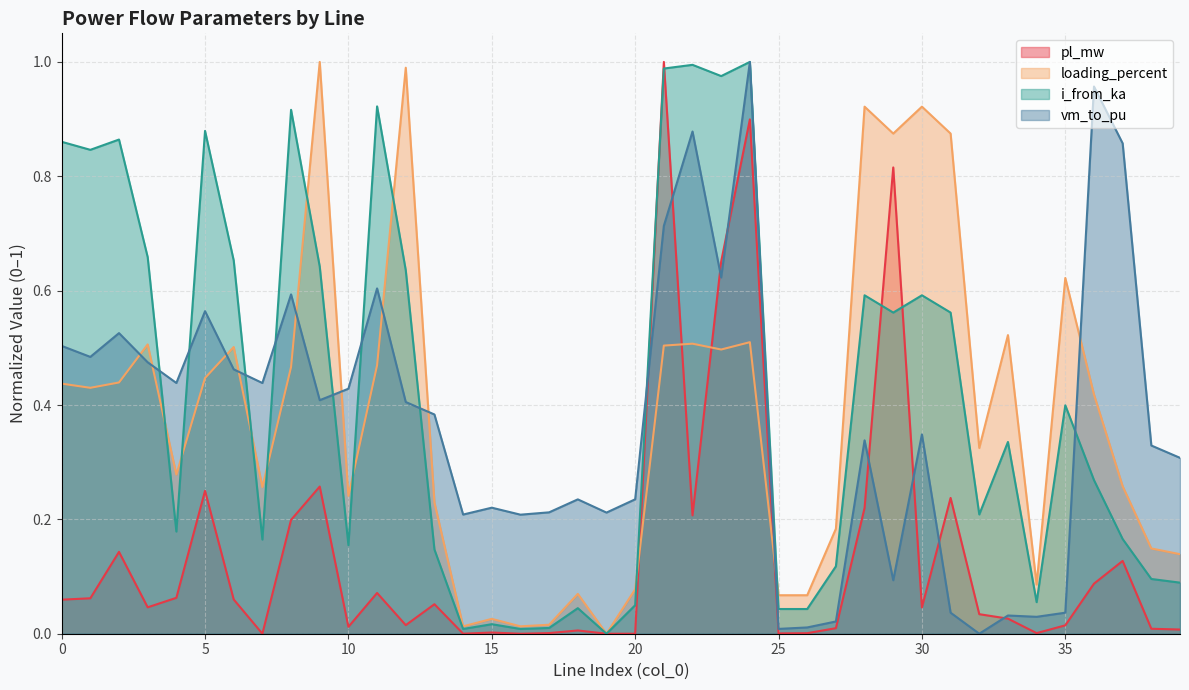

At which category does pl_mw reach its first local valley?

3